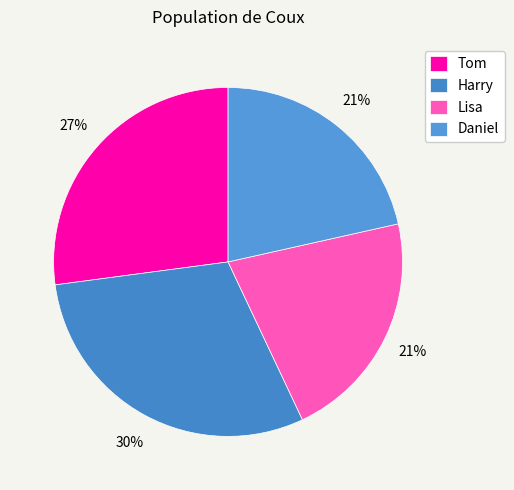

What is the ratio of the value at Harry to the value at Tom?

1.1